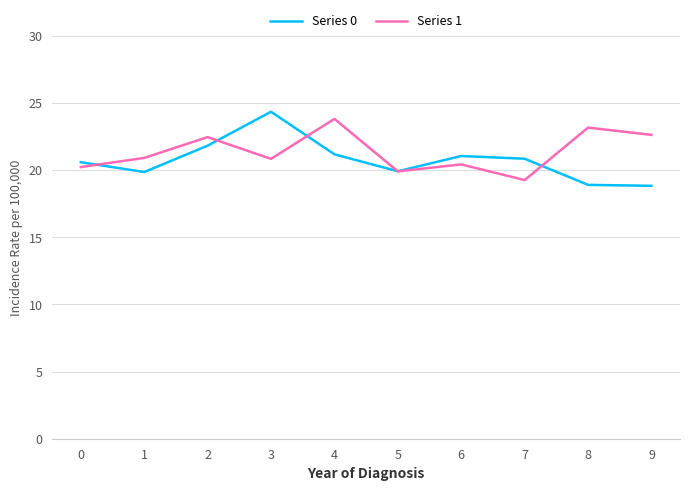

Count the number of categories in the chart.

10